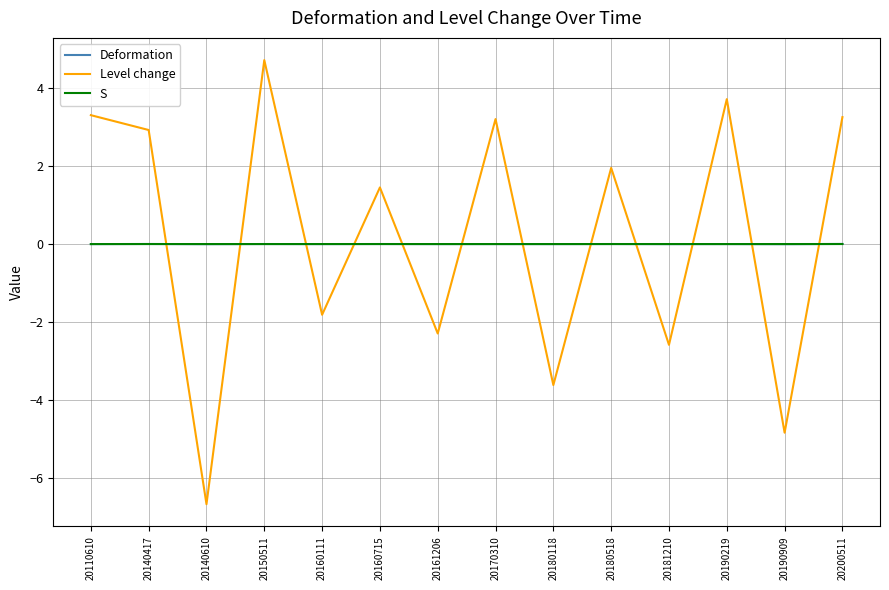

Where do Deformation and Level change first cross each other?

20140417 and 20140610